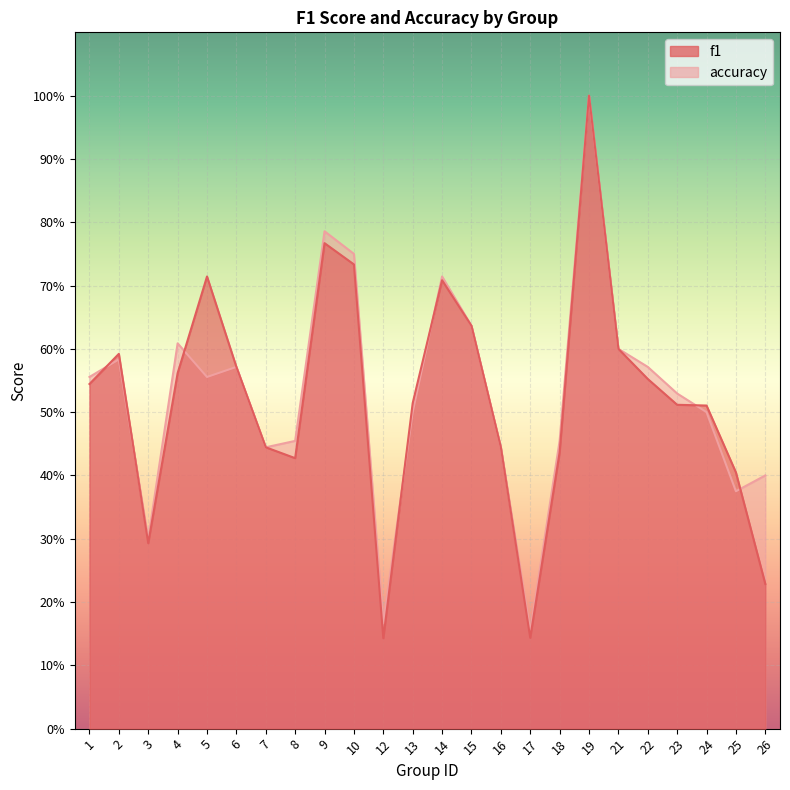

True or false: accuracy has more than 2 points higher than both neighbors.

True